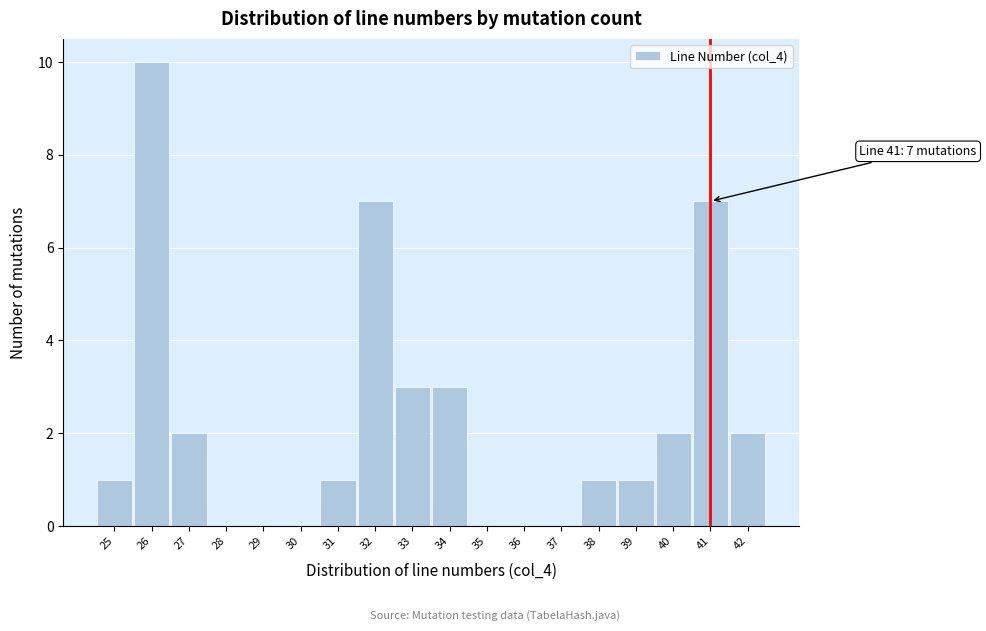

Which range on the x-axis has the tallest bar?

25.5 to 26.5